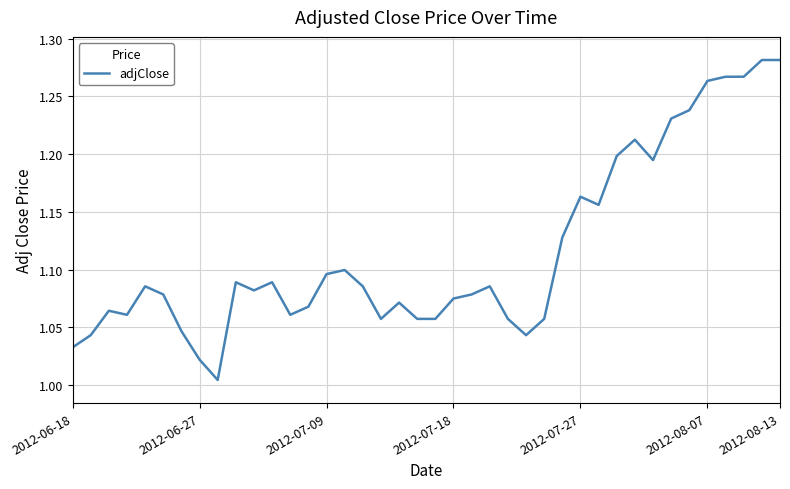

How many interior local peaks (higher than both neighbors) does the data have?

9